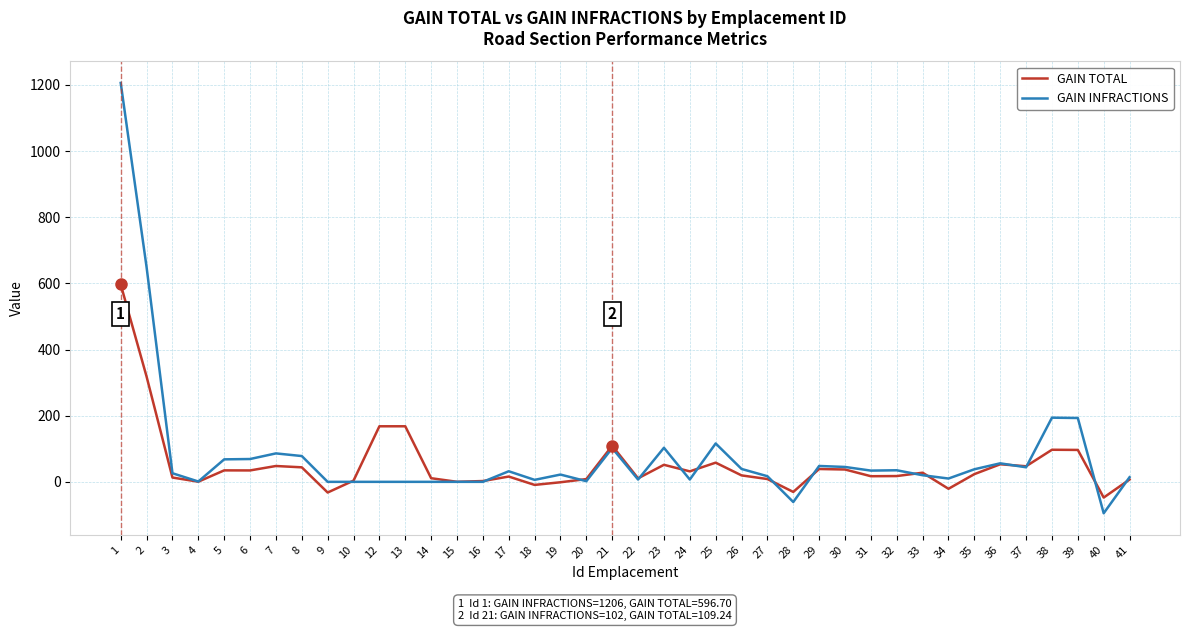

The value of GAIN INFRACTIONS at 13 is 0.0. True or false?

True